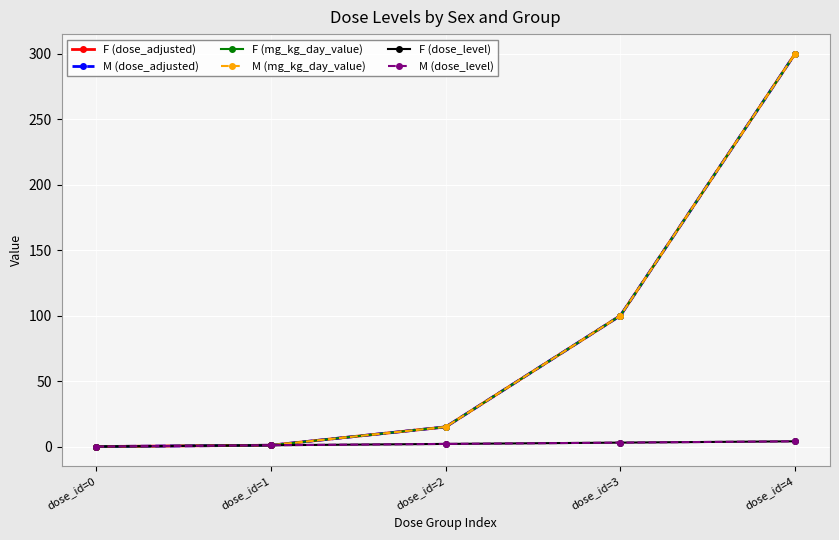

Reading right to left, transcribe all the data shown in this chart.

F (dose_adjusted): dose_id=4=300	dose_id=3=100	dose_id=2=15	dose_id=1=1	dose_id=0=0
M (dose_adjusted): dose_id=4=300	dose_id=3=100	dose_id=2=15	dose_id=1=1	dose_id=0=0
F (mg_kg_day_value): dose_id=4=300	dose_id=3=100	dose_id=2=15	dose_id=1=1	dose_id=0=0
M (mg_kg_day_value): dose_id=4=300	dose_id=3=100	dose_id=2=15	dose_id=1=1	dose_id=0=0
F (dose_level): dose_id=4=4	dose_id=3=3	dose_id=2=2	dose_id=1=1	dose_id=0=0
M (dose_level): dose_id=4=4	dose_id=3=3	dose_id=2=2	dose_id=1=1	dose_id=0=0